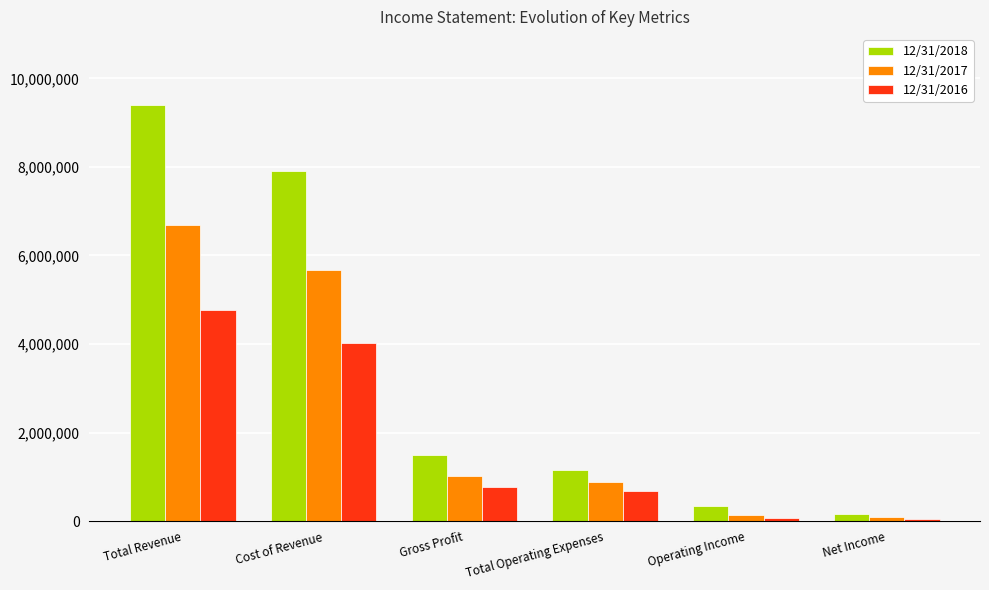

List the series in order of their peak value, lowest first.

12/31/2016, 12/31/2017, 12/31/2018